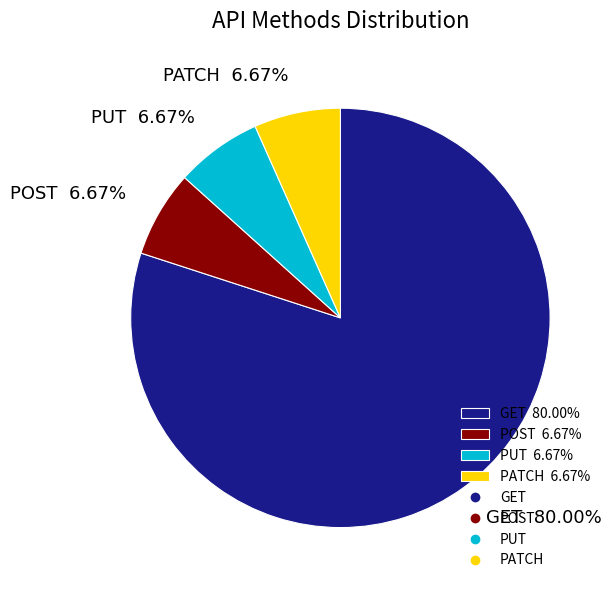

Which category has the biggest portion of the pie?

GET